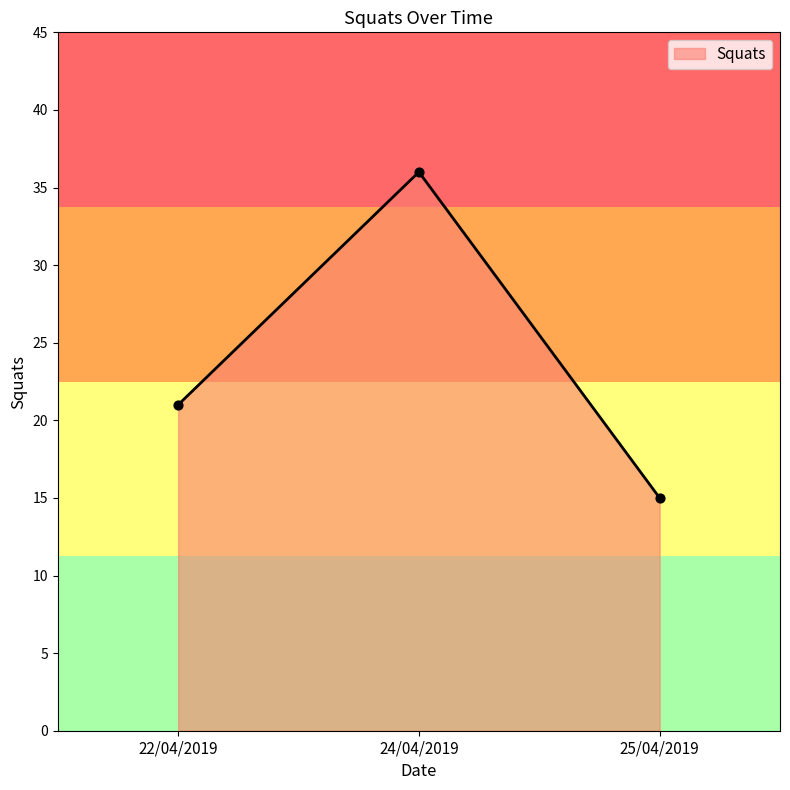

Approximately how many times larger is the value at 22/04/2019 compared to 24/04/2019?

0.6